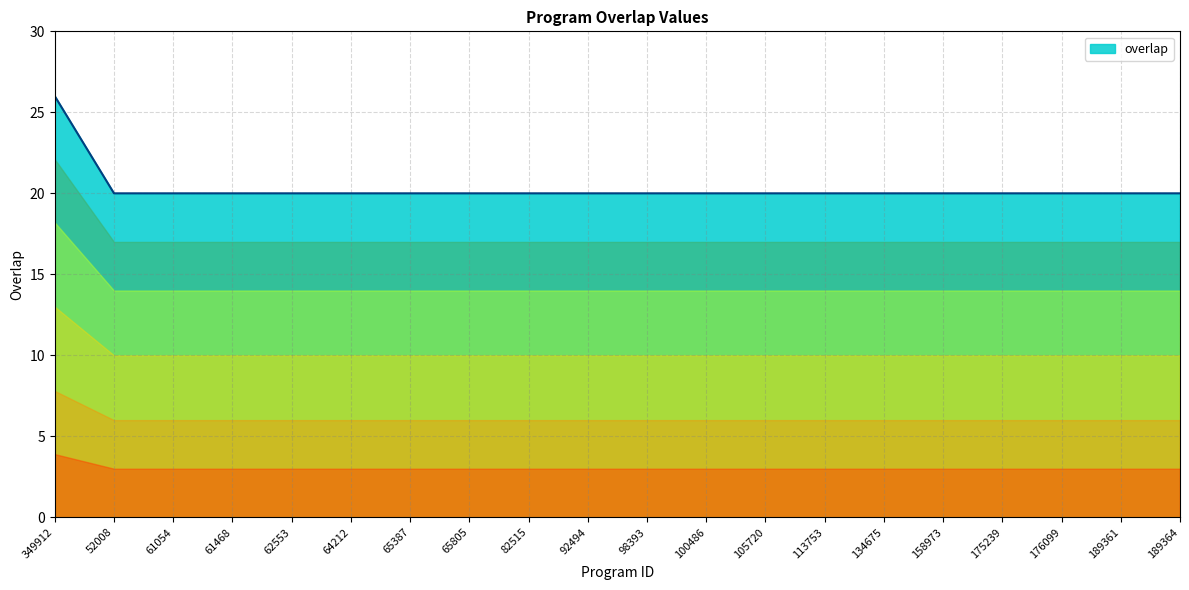

What is the approximate value at 189364?

20